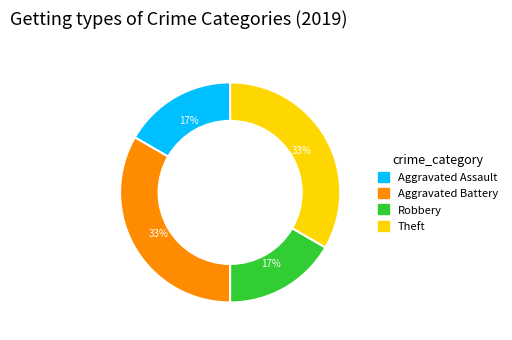

To the nearest percent, what percentage of the pie is Aggravated Battery?

33%